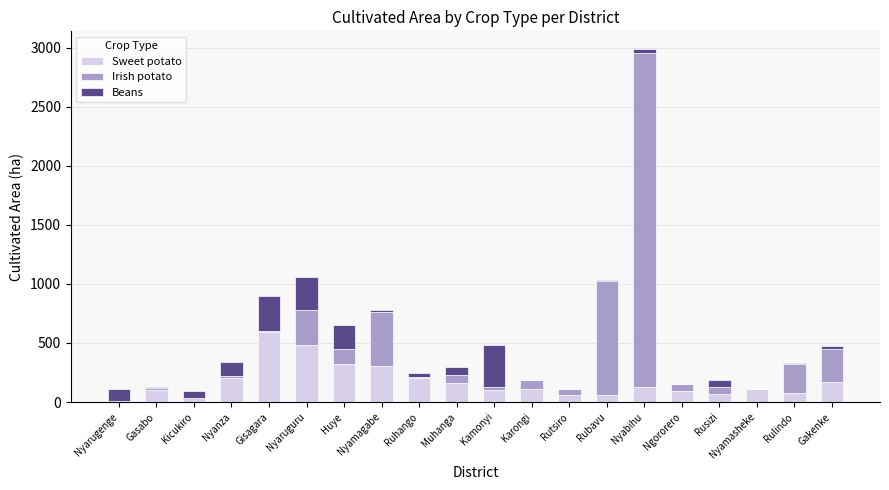

What is the sum of all Sweet potato values?

3386.5